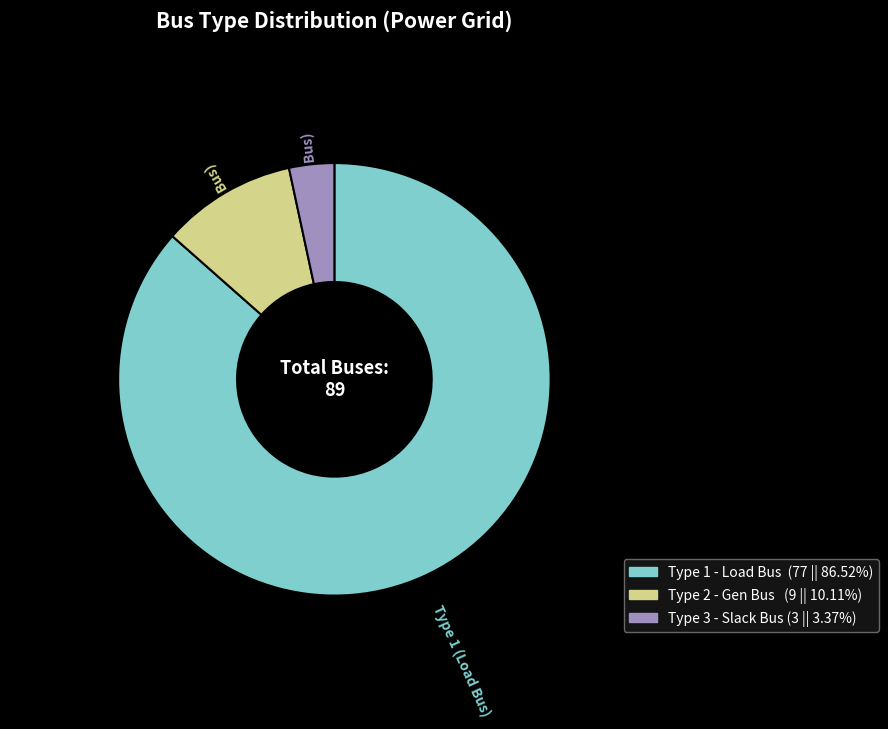

Does any single category account for the majority?

Yes